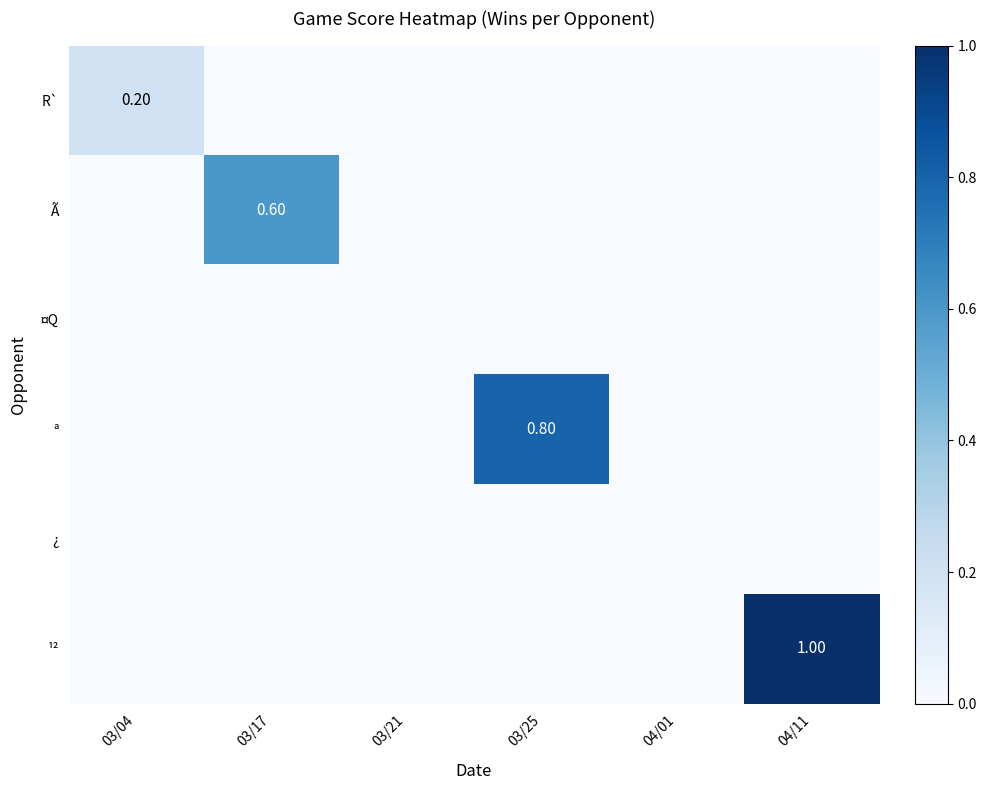

At how many categories does at least one series exceed 0?

4